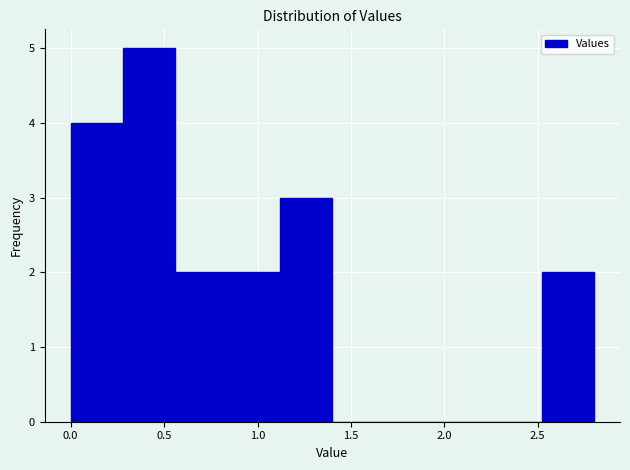

Reading left to right, list every bar in this chart as the range it spans on the x-axis followed by its height. Neither the bar edges nor the heights are printed on the chart, so give them approximately, as read against the axes.

0.00 to 0.28: 4
0.28 to 0.56: 5
0.56 to 0.84: 2
0.84 to 1.12: 2
1.12 to 1.40: 3
1.40 to 1.68: 0
1.68 to 1.96: 0
1.96 to 2.24: 0
2.24 to 2.52: 0
2.52 to 2.80: 2